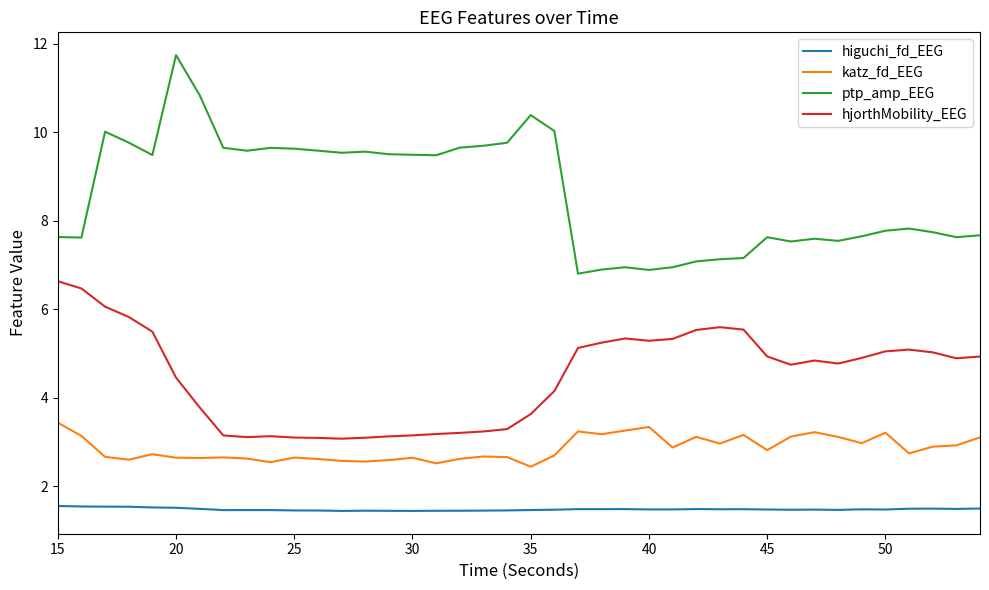

What is the minimum value for katz_fd_EEG?

2.4